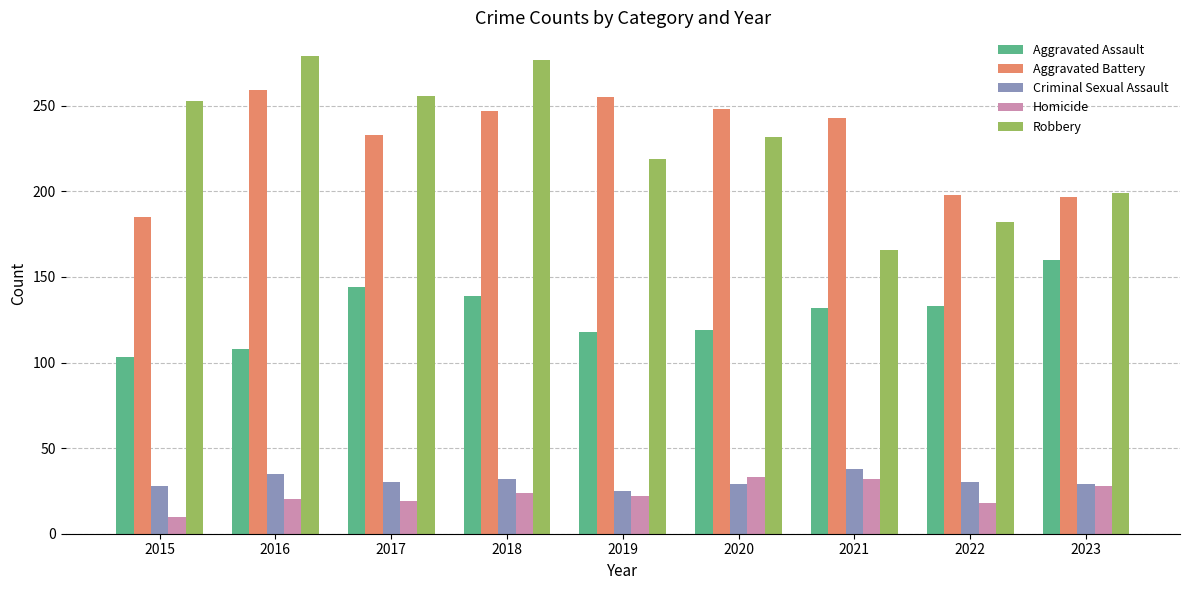

The value of Homicide at 2021 is 49. True or false?

False